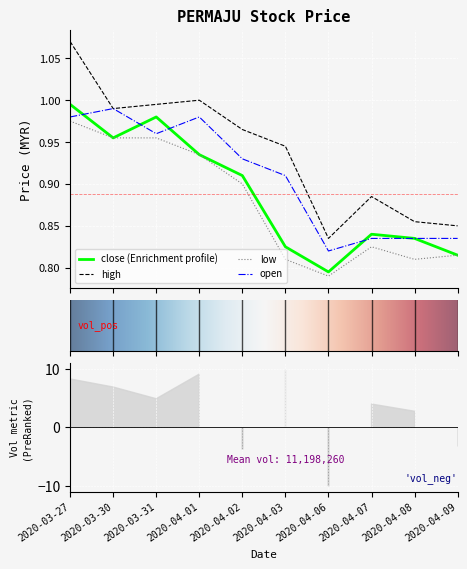

What are all the series names shown in the legend?

open, high, low, close